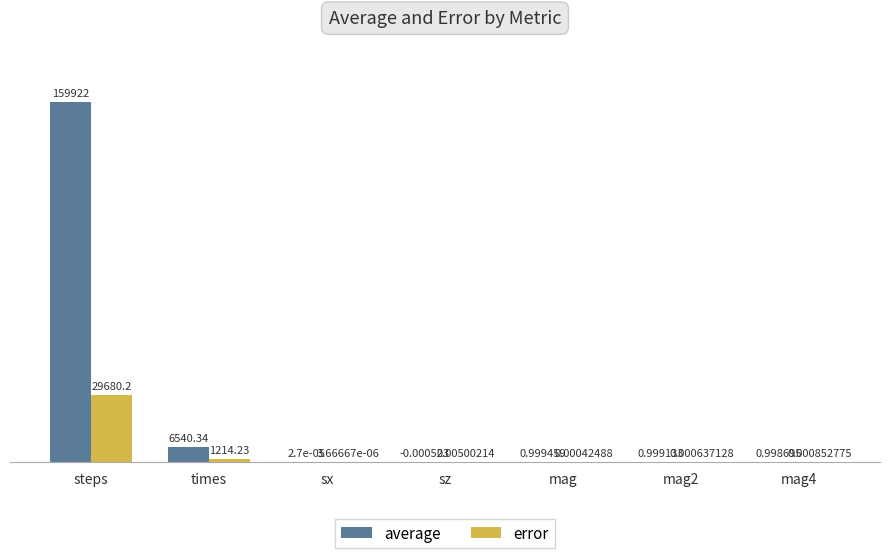

Which category has the highest value across all series?

steps